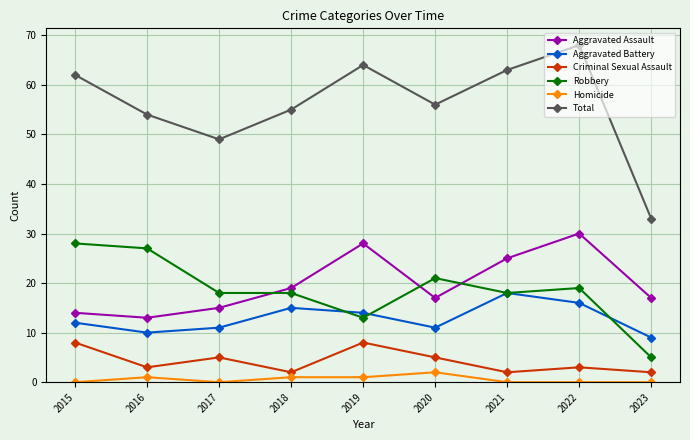

What is the difference between the highest and lowest values at 2023?

33